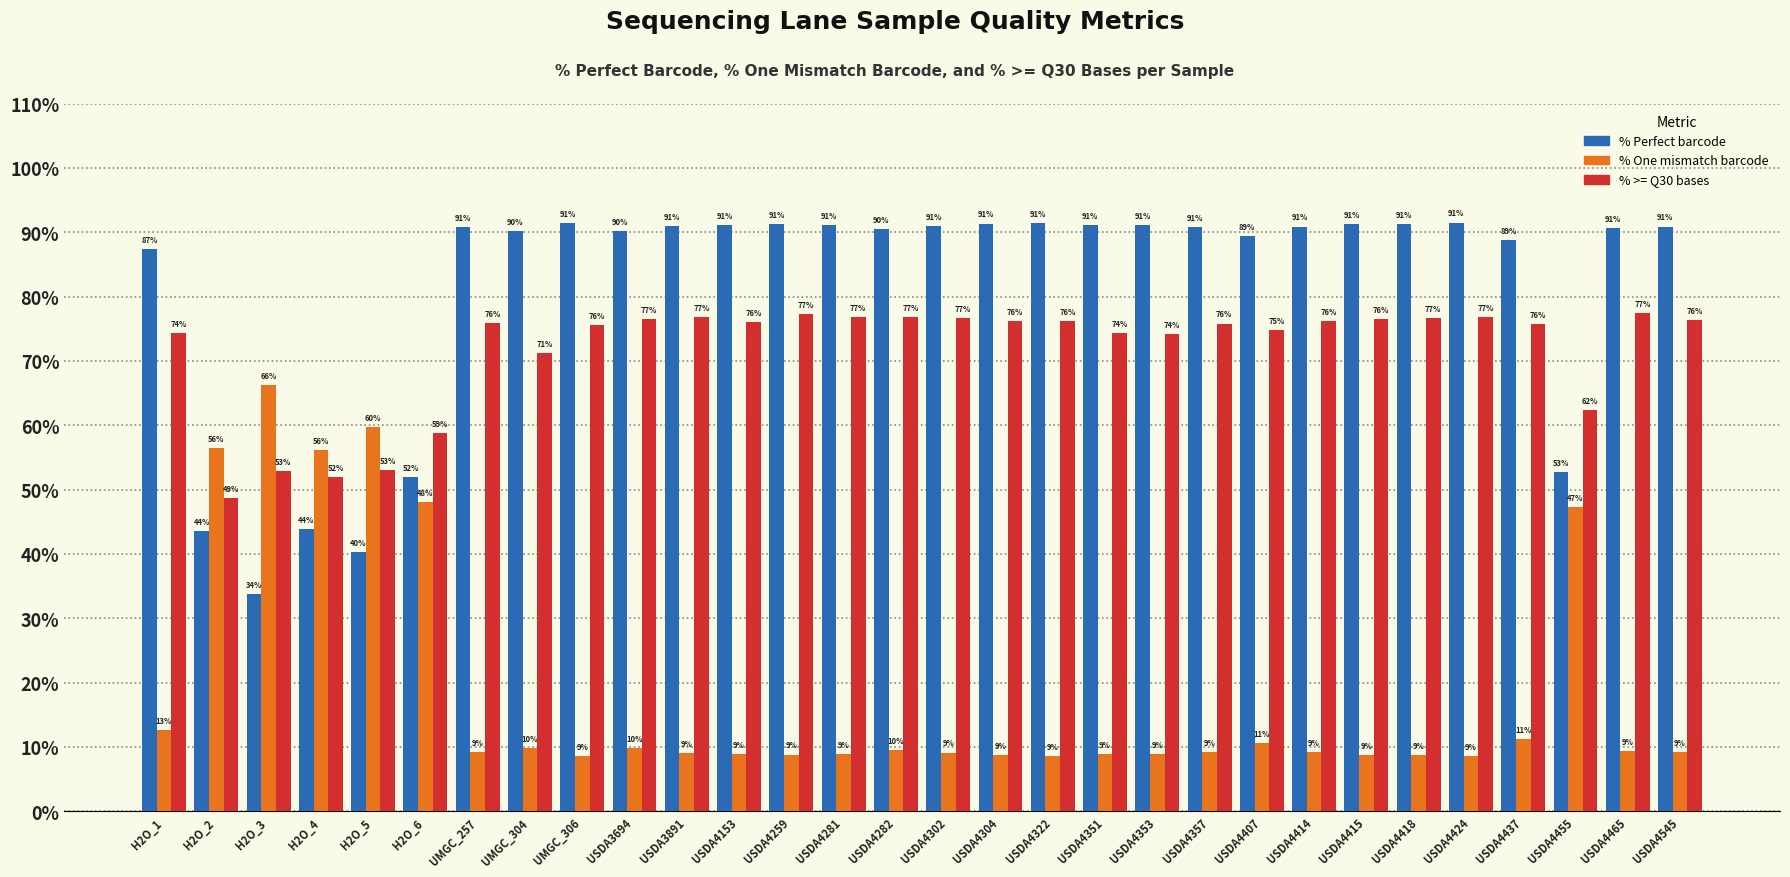

Which category has the lowest value in the % >= Q30 bases series?

H2O_2